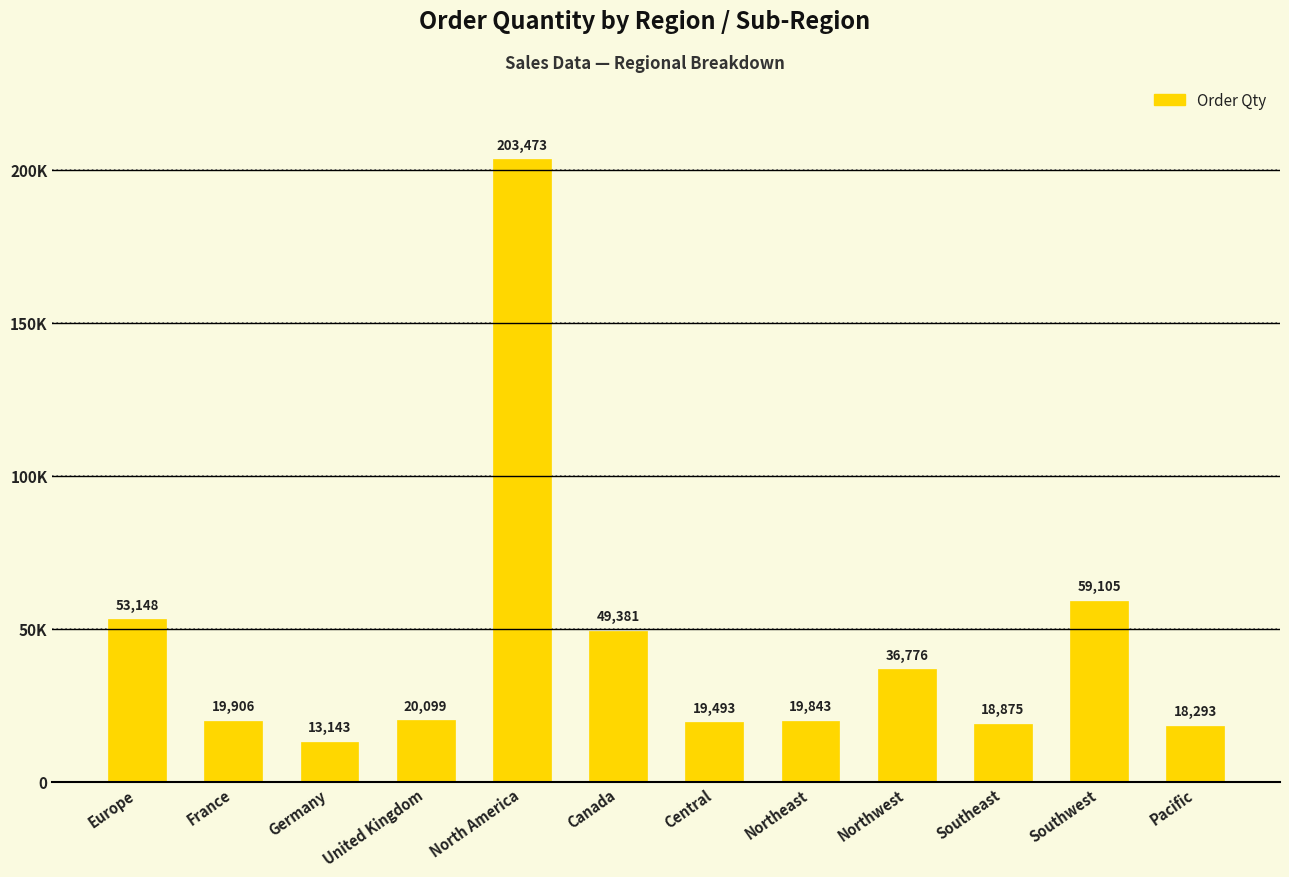

What is the label of the 5th bar from the right?

Northeast